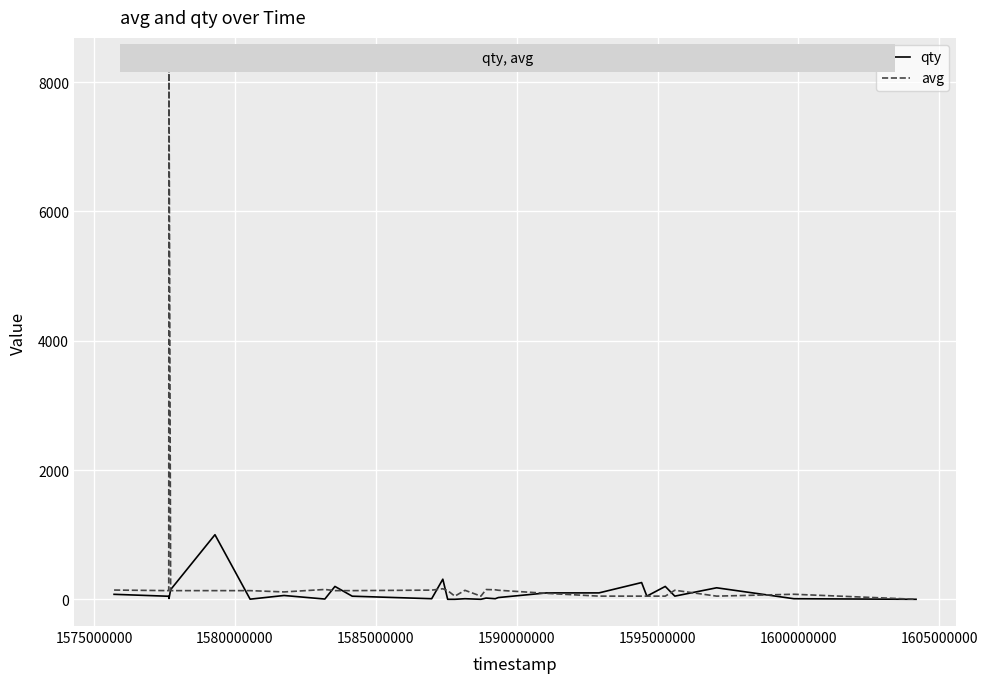

What is the difference between the maximum and second lowest values in the qty series?

999